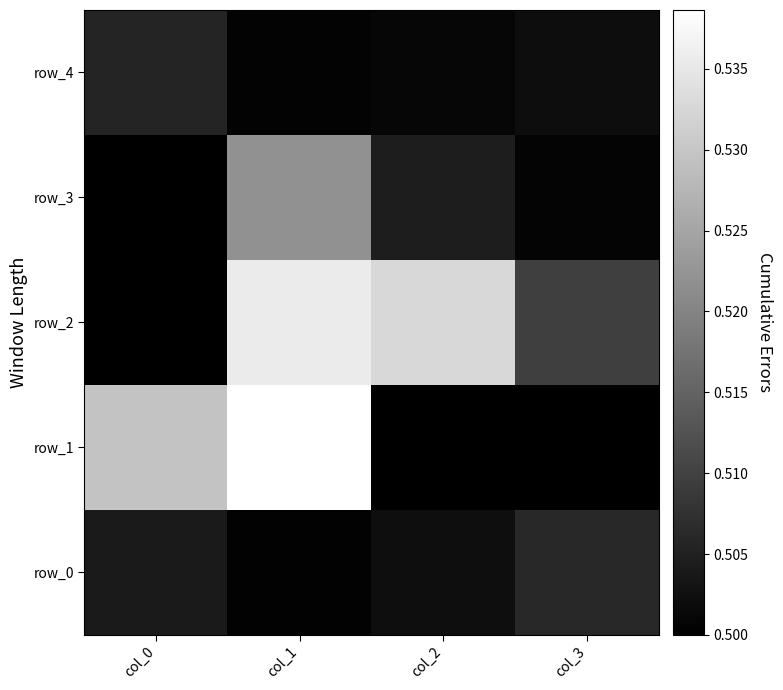

How many distinct data groups are displayed?

5